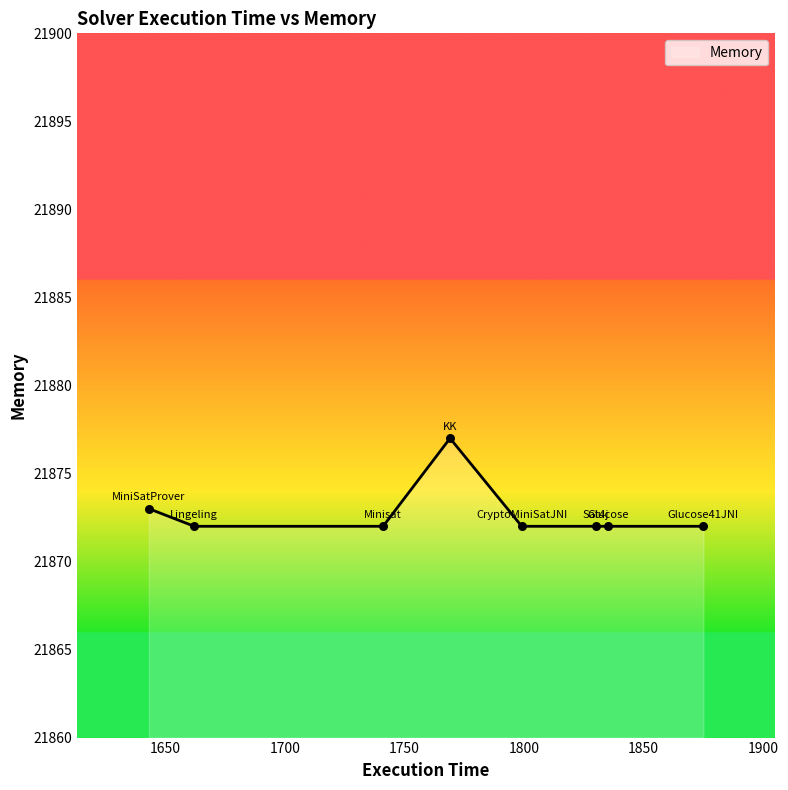

What is the sum of all values?

174982